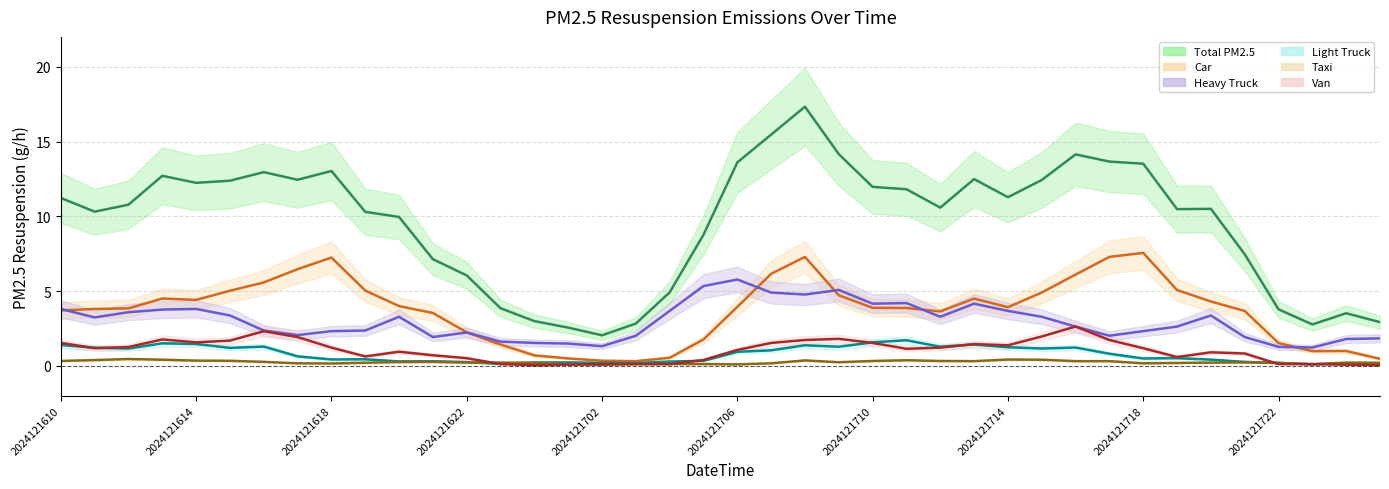

In 02_taxi, how many points are lower than both neighbors (excluding endpoints)?

7